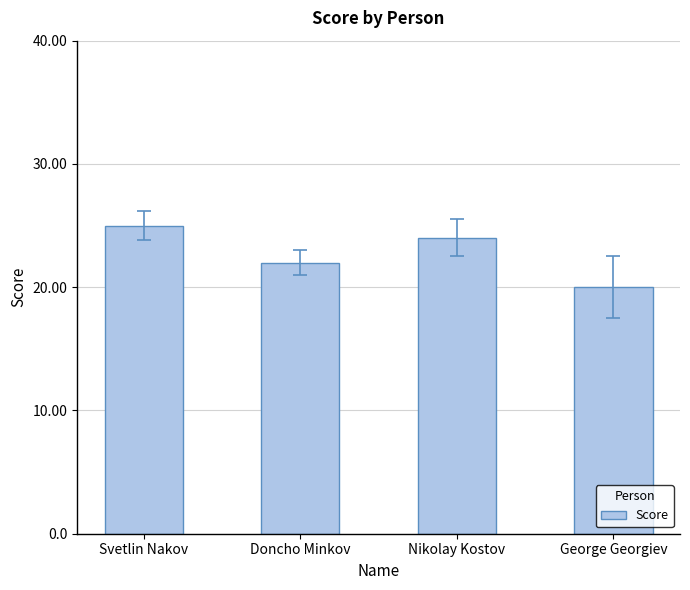

Where does the data first go above 24?

Svetlin Nakov